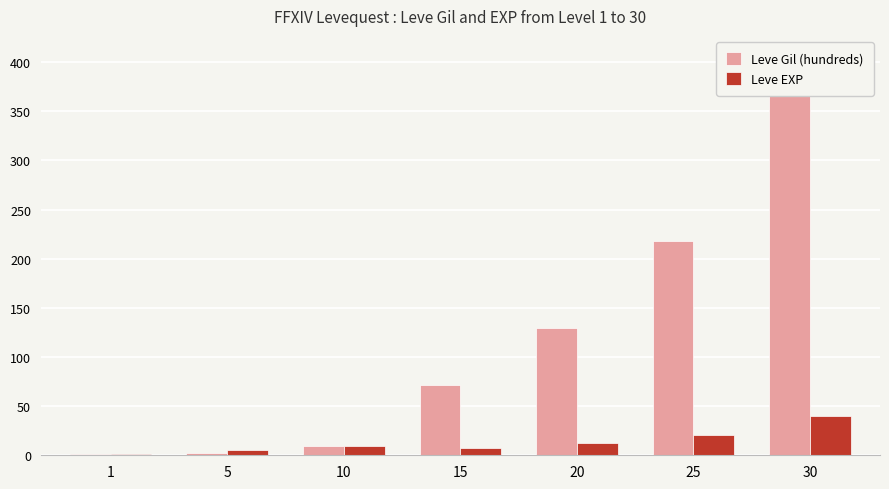

At which label does Leve Gil (hundreds) reach its minimum?

1